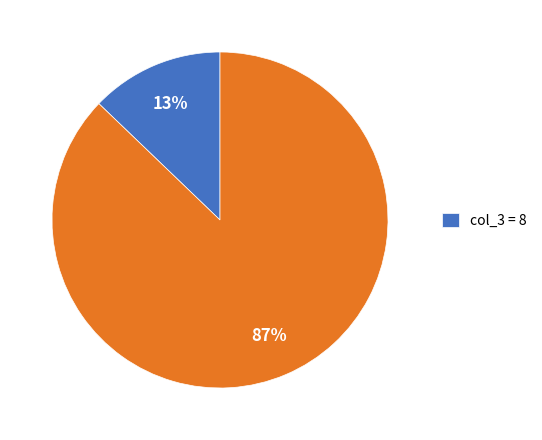

To the nearest percent, what is the average slice percentage?

50%